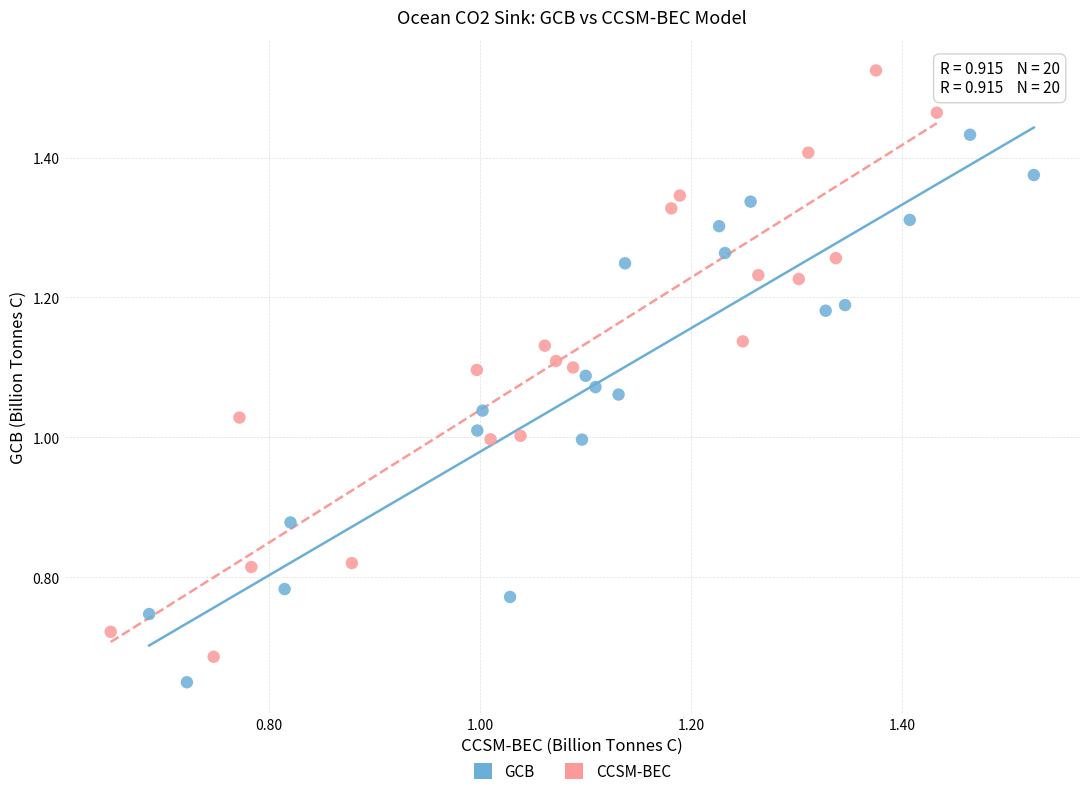

What are all the series names shown in the legend?

GCB, CCSM-BEC